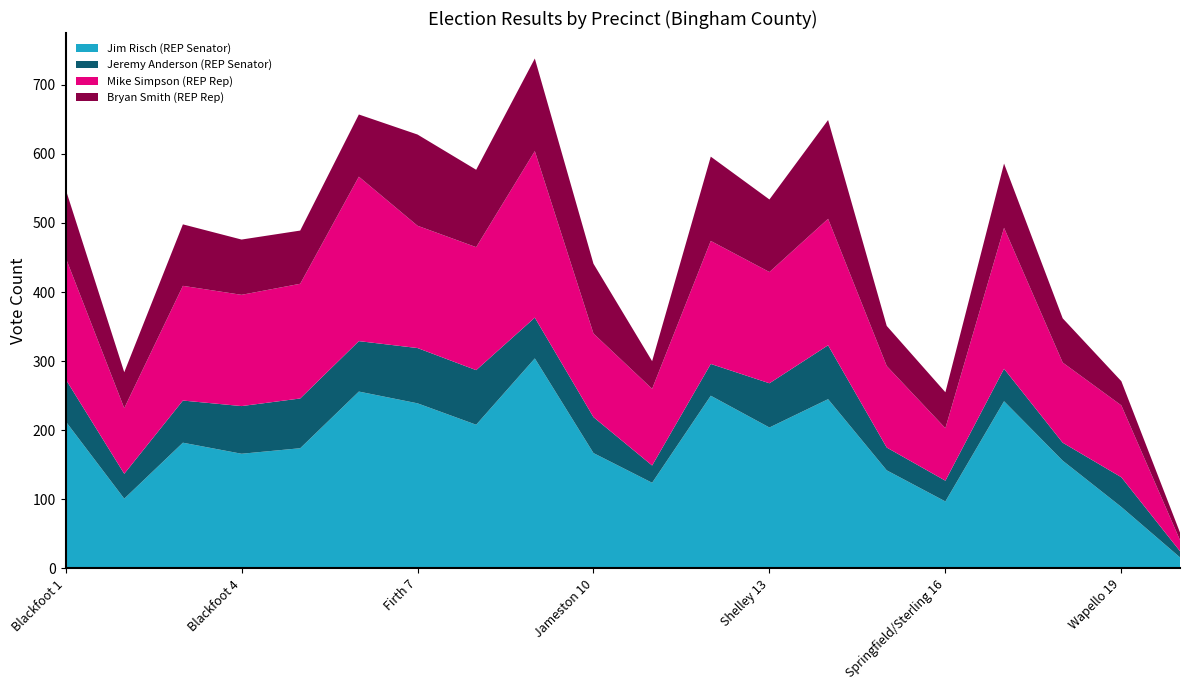

Reading left to right, list all the values displayed in this chart.

Jim Risch (REP Senator): Blackfoot 1=213	Blackfoot 2=101	Blackfoot 3=182	Blackfoot 4=166	Blackfoot 5=174	Blackfoot 6=256	Firth 7=239	Firth 8=208	Groveland 9=304	Jameston 10=167	Moreland 11=124	Rockford 12=250	Shelley 13=204	Shelley 14=245	Aberdeen 15=142	Springfield/Sterling 16=97	Riverside 17=242	Pingree 18=156	Wapello 19=89	Fort Hall 20=16
Jeremy Anderson (REP Senator): Blackfoot 1=61	Blackfoot 2=36	Blackfoot 3=61	Blackfoot 4=69	Blackfoot 5=72	Blackfoot 6=73	Firth 7=80	Firth 8=79	Groveland 9=59	Jameston 10=52	Moreland 11=25	Rockford 12=46	Shelley 13=64	Shelley 14=78	Aberdeen 15=33	Springfield/Sterling 16=30	Riverside 17=47	Pingree 18=26	Wapello 19=43	Fort Hall 20=9
Mike Simpson (REP Rep): Blackfoot 1=176	Blackfoot 2=95	Blackfoot 3=166	Blackfoot 4=161	Blackfoot 5=166	Blackfoot 6=238	Firth 7=177	Firth 8=178	Groveland 9=241	Jameston 10=121	Moreland 11=111	Rockford 12=178	Shelley 13=161	Shelley 14=183	Aberdeen 15=118	Springfield/Sterling 16=76	Riverside 17=204	Pingree 18=116	Wapello 19=104	Fort Hall 20=16
Bryan Smith (REP Rep): Blackfoot 1=99	Blackfoot 2=52	Blackfoot 3=89	Blackfoot 4=80	Blackfoot 5=77	Blackfoot 6=90	Firth 7=132	Firth 8=112	Groveland 9=134	Jameston 10=101	Moreland 11=40	Rockford 12=122	Shelley 13=105	Shelley 14=143	Aberdeen 15=58	Springfield/Sterling 16=52	Riverside 17=93	Pingree 18=64	Wapello 19=35	Fort Hall 20=11